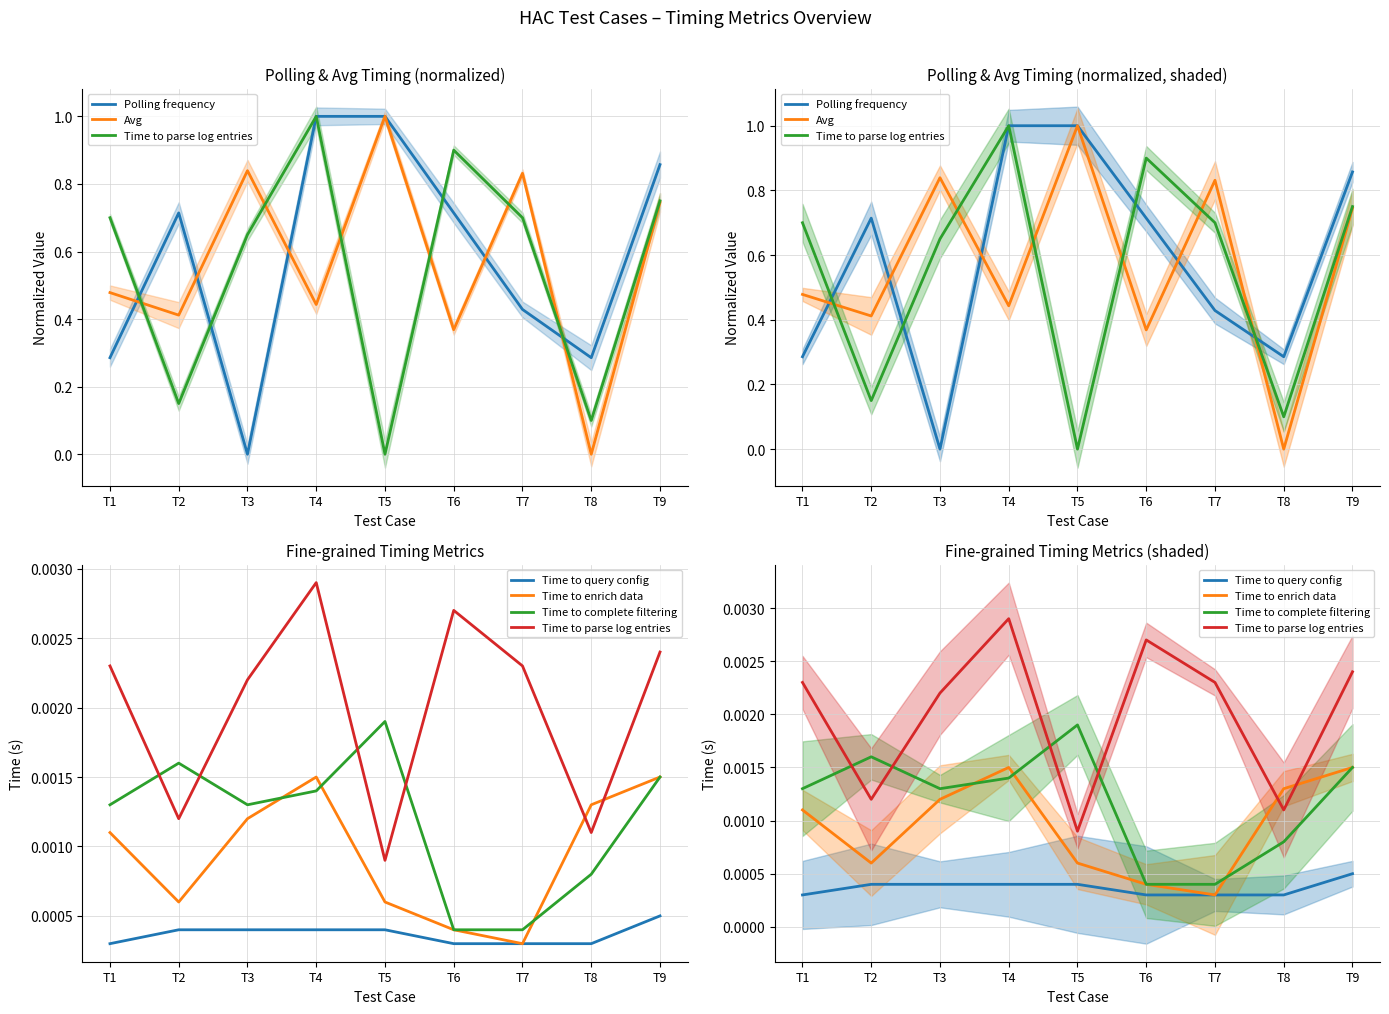

Between T9 and T1, which is larger?

T9